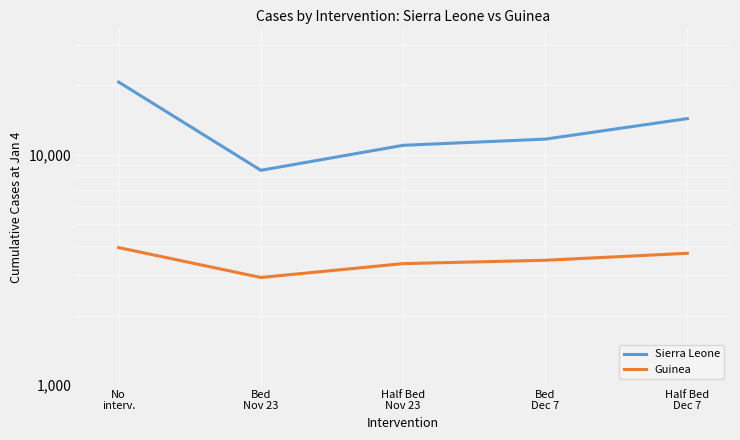

True or false: Sierra Leone and Guinea intersect in this chart.

False